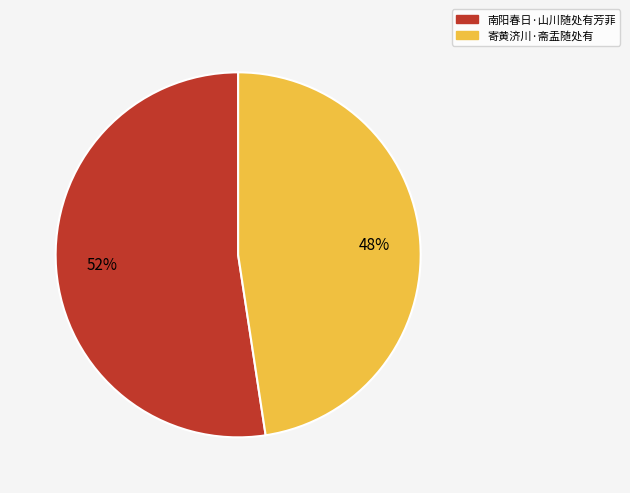

Is it true that 南阳春日·山川随处有芳菲 is 52% of the pie?

True